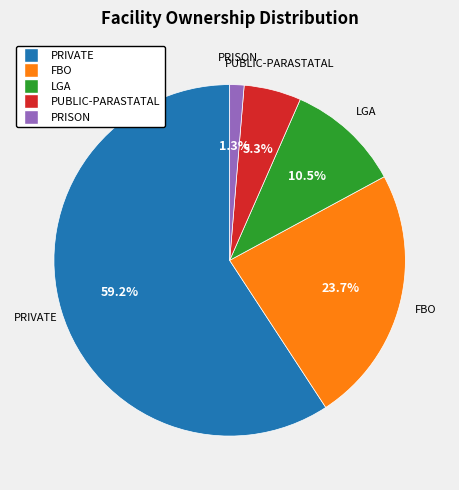

Which category has the smallest portion of the pie?

PRISON